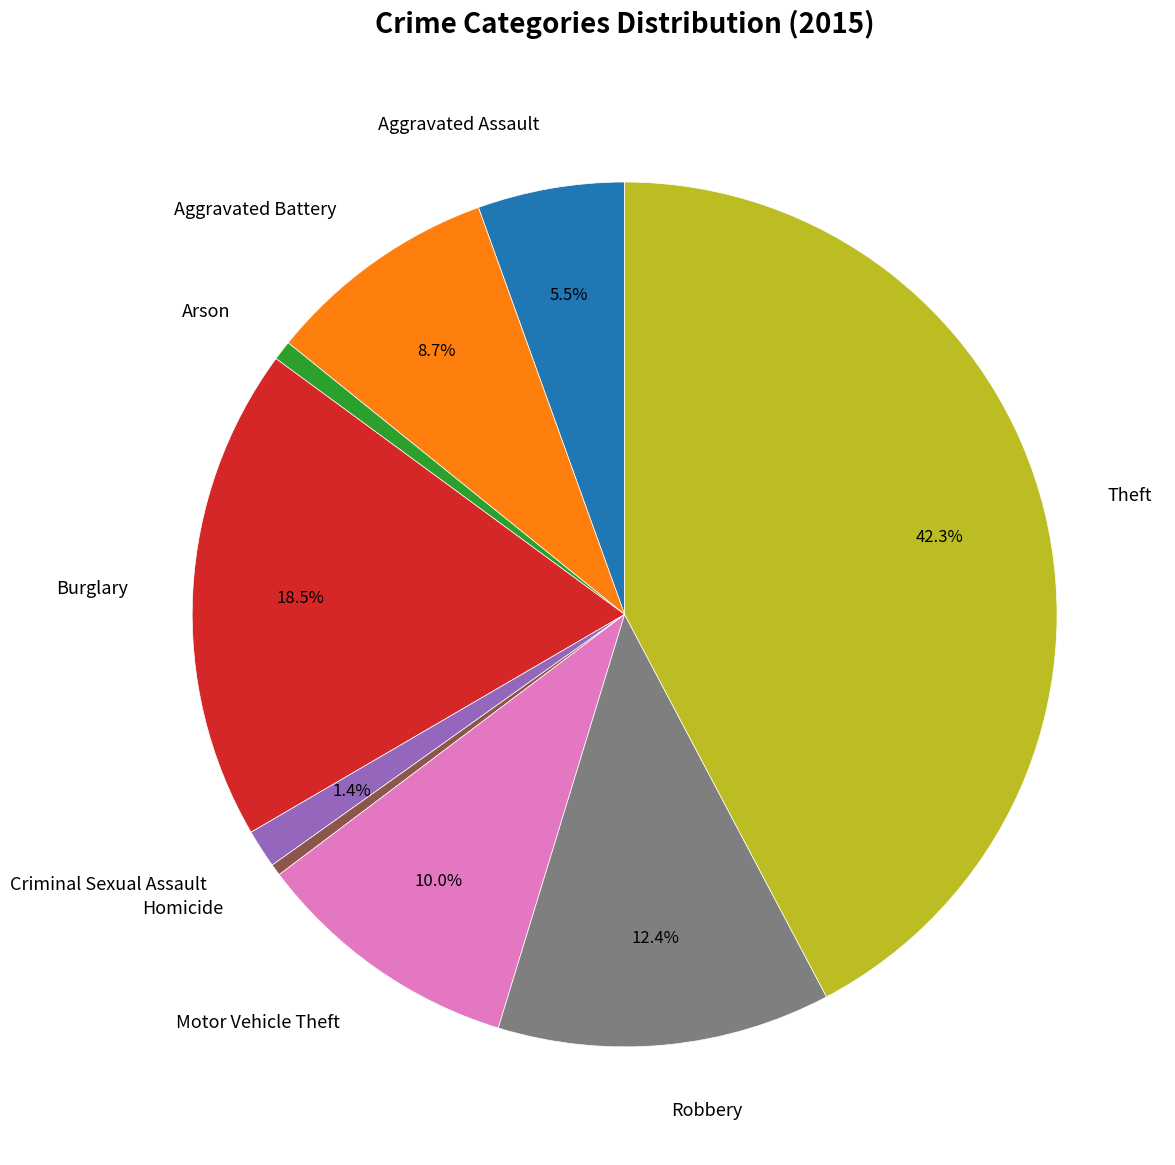

Which has a higher value, Criminal Sexual Assault or Aggravated Assault?

Aggravated Assault